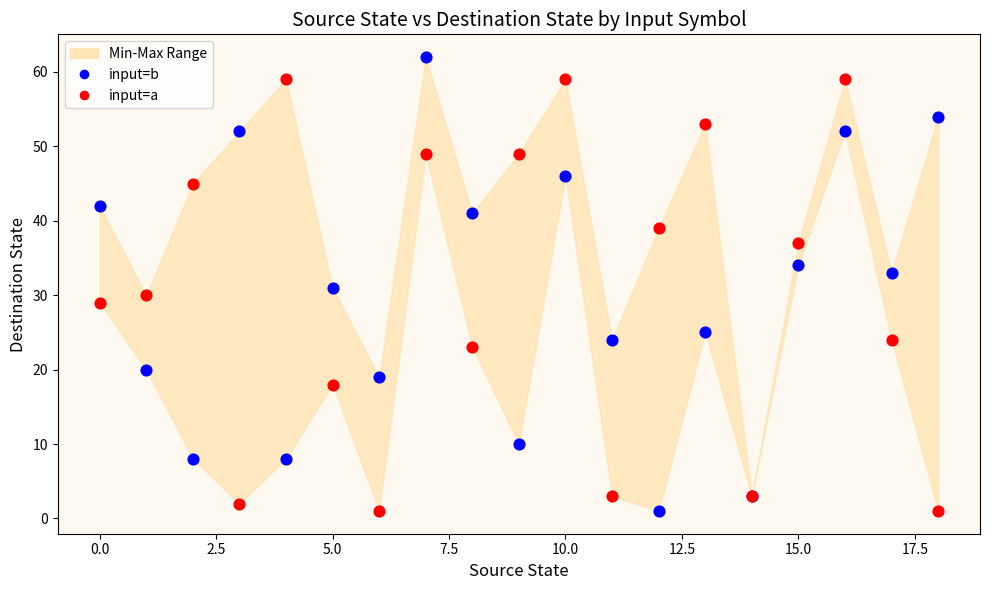

Which series reaches the maximum Y coordinate?

input=b